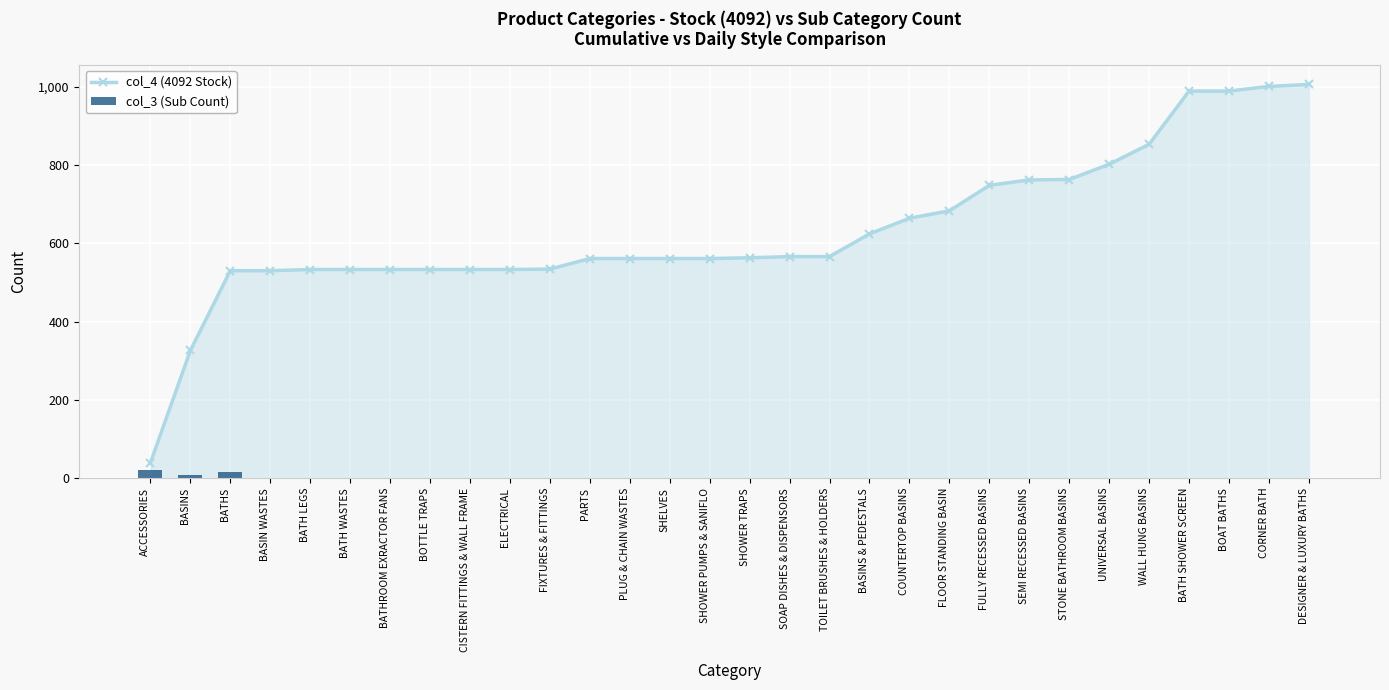

Is the value of col_4 (4092 Stock) at BATH LEGS greater than the value of col_3 (Sub Count) at BATH WASTES?

Yes